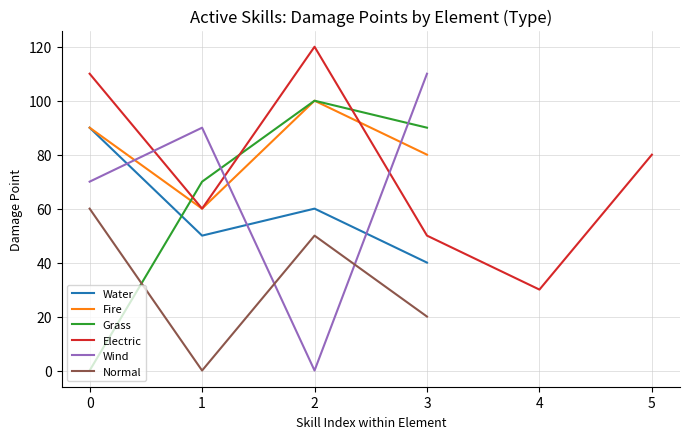

Is it true that Electric equals 80 at 5?

True